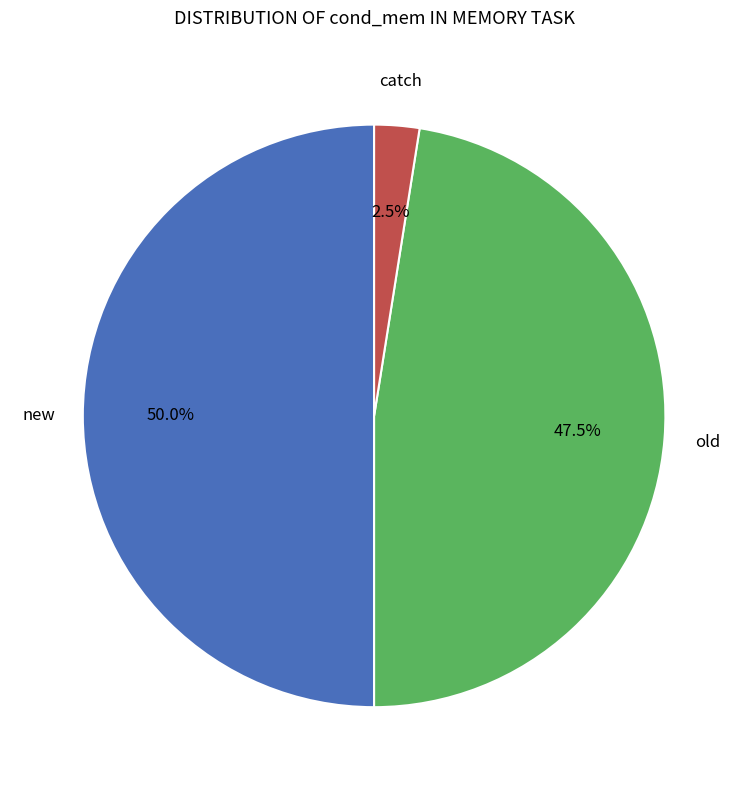

Count the number of slices in the pie.

3